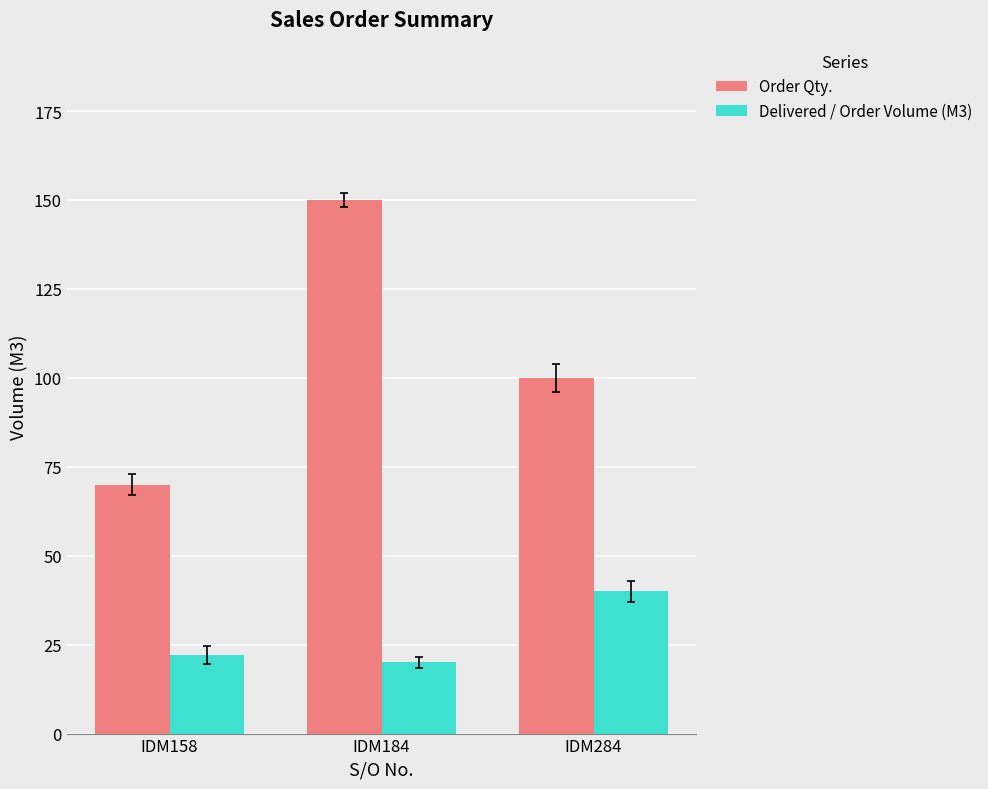

What is the difference between the maximum and minimum values in the Order Qty. series?

80